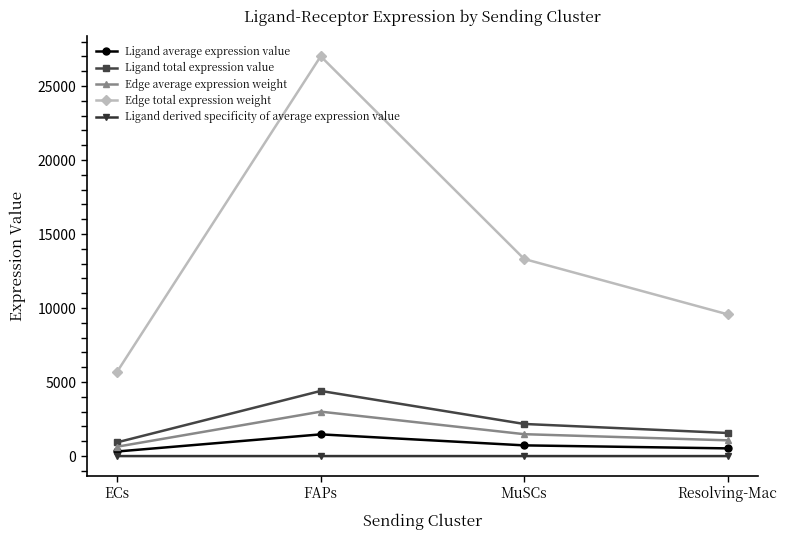

At which label does Ligand average expression value first exceed 723?

FAPs